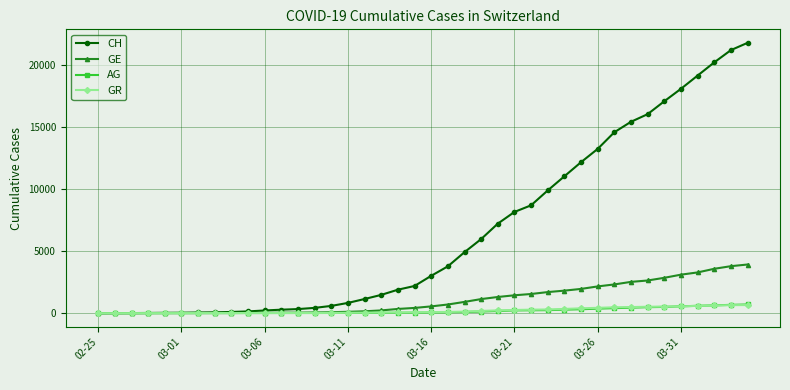

What is the maximum value for GR?

657